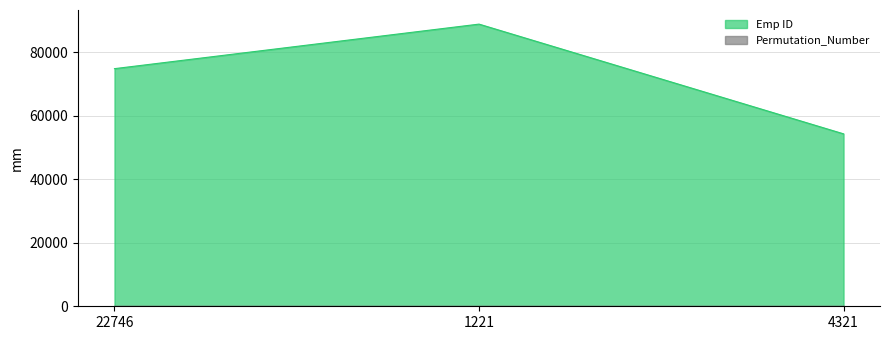

The value at 4321 is 54321. True or false?

True